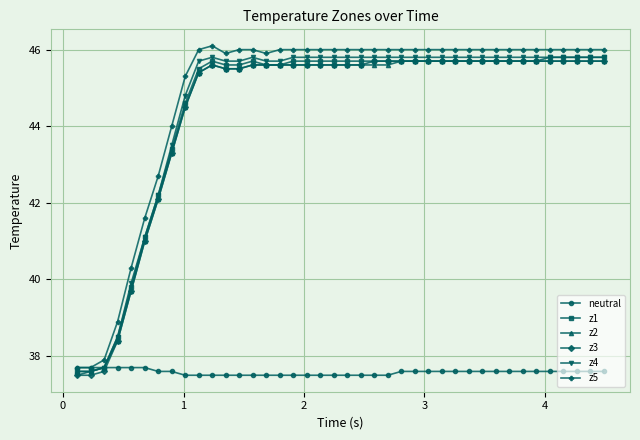

What is the minimum value shown in the chart?

37.5